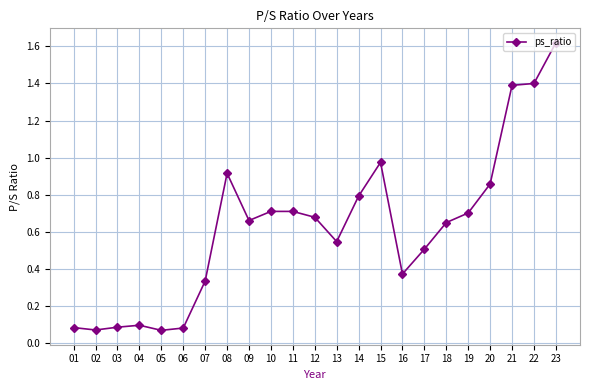

Which has a higher value, 09 or 03?

09